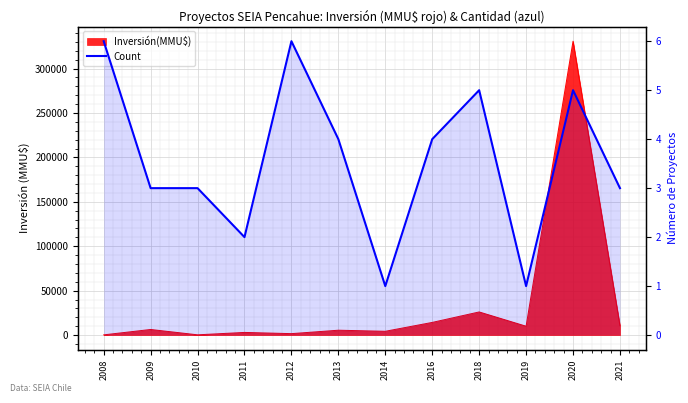

At which label does the data first exceed 4?

2008